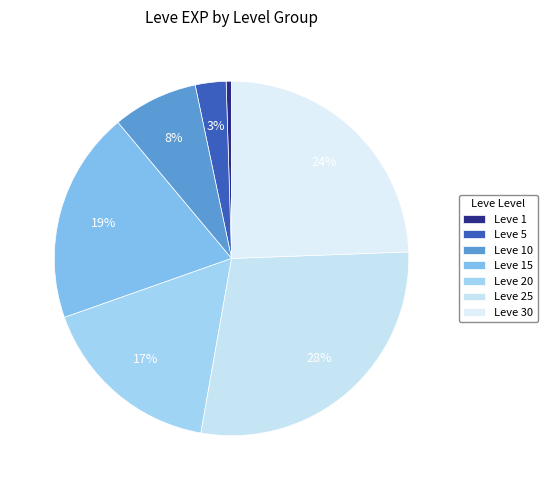

Combined, what portion of the pie is Leve 30 and Leve 1?

24.9%